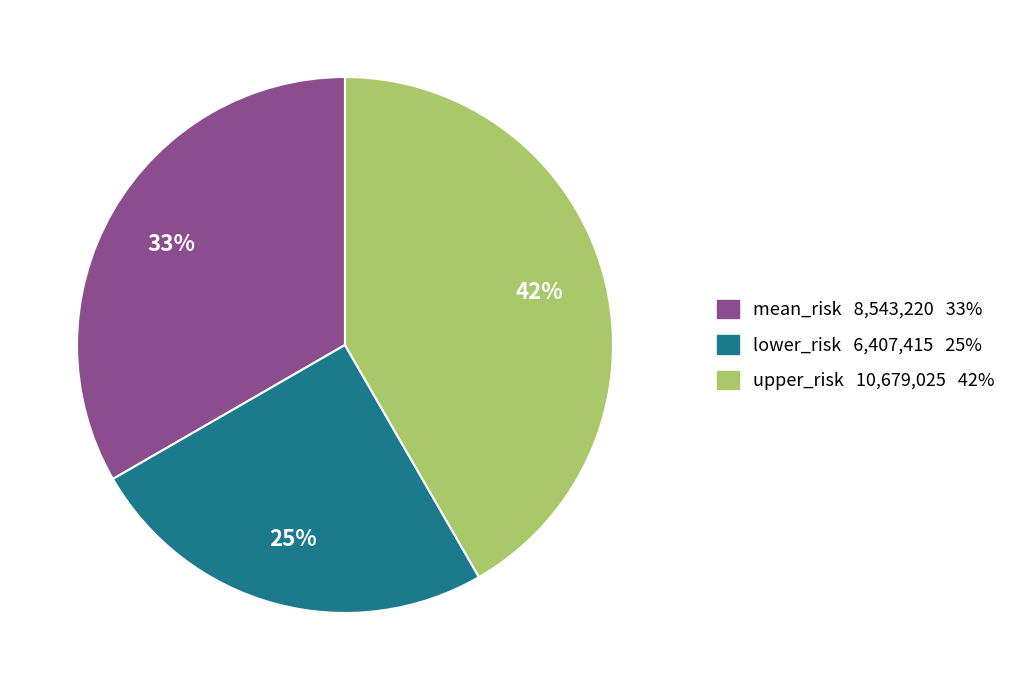

To the nearest percent, what is the combined percentage of lower_risk and upper_risk?

67%